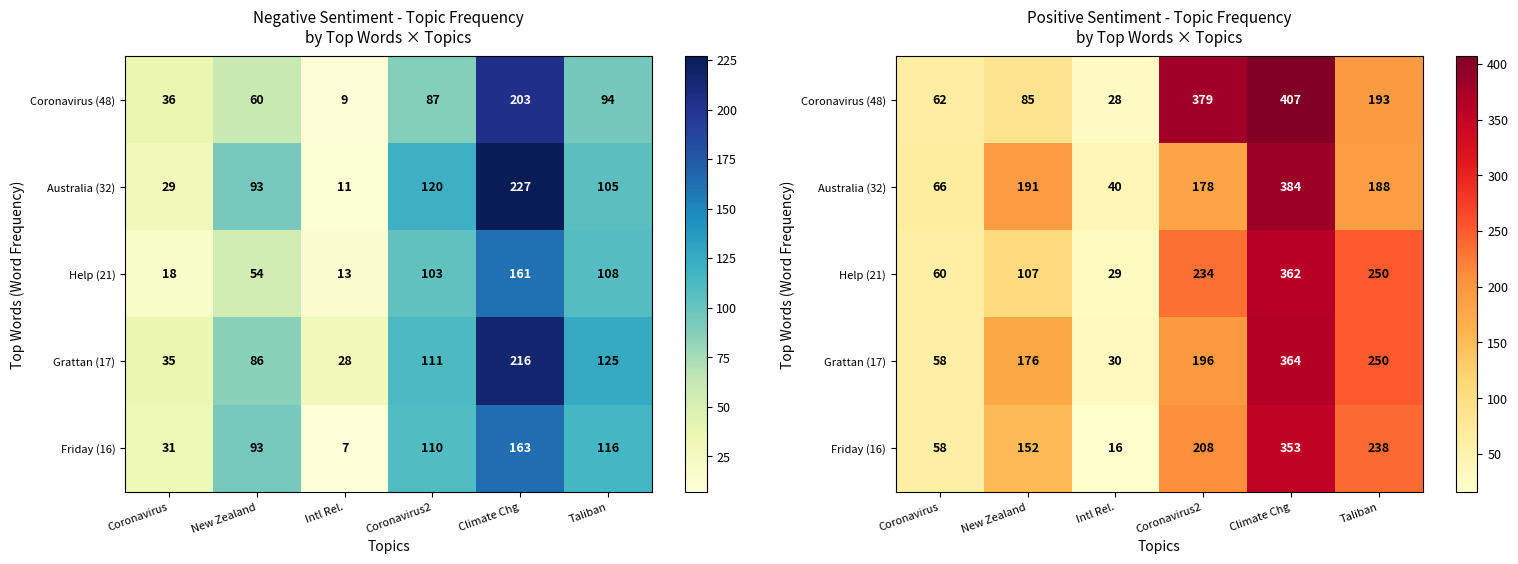

Where does the Friday (16) series first go above 208?

Climate Chg